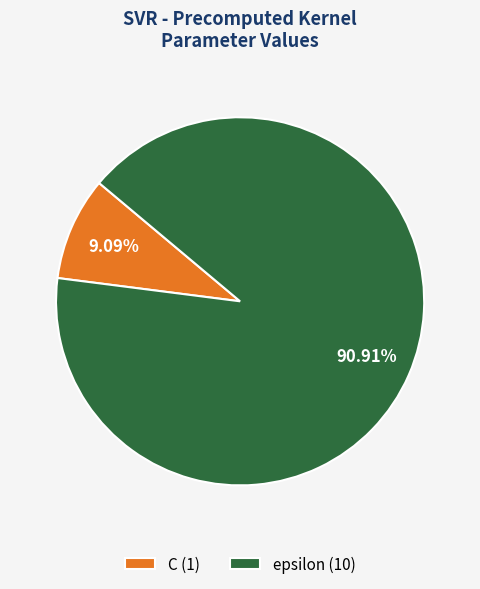

Is there any slice that represents more than half of the pie?

Yes